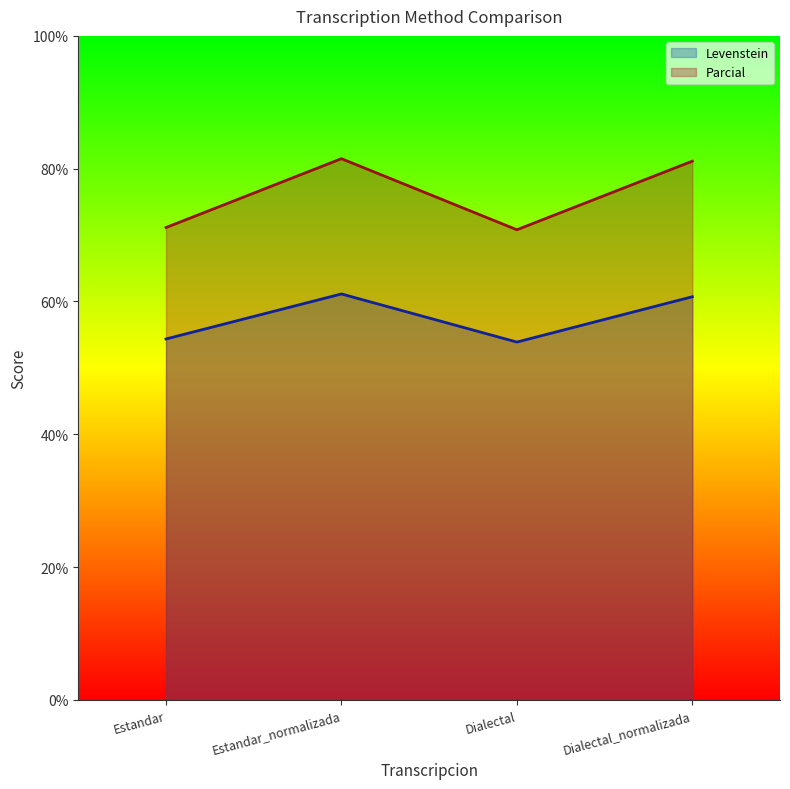

Which series has the largest range (max minus min)?

Parcial